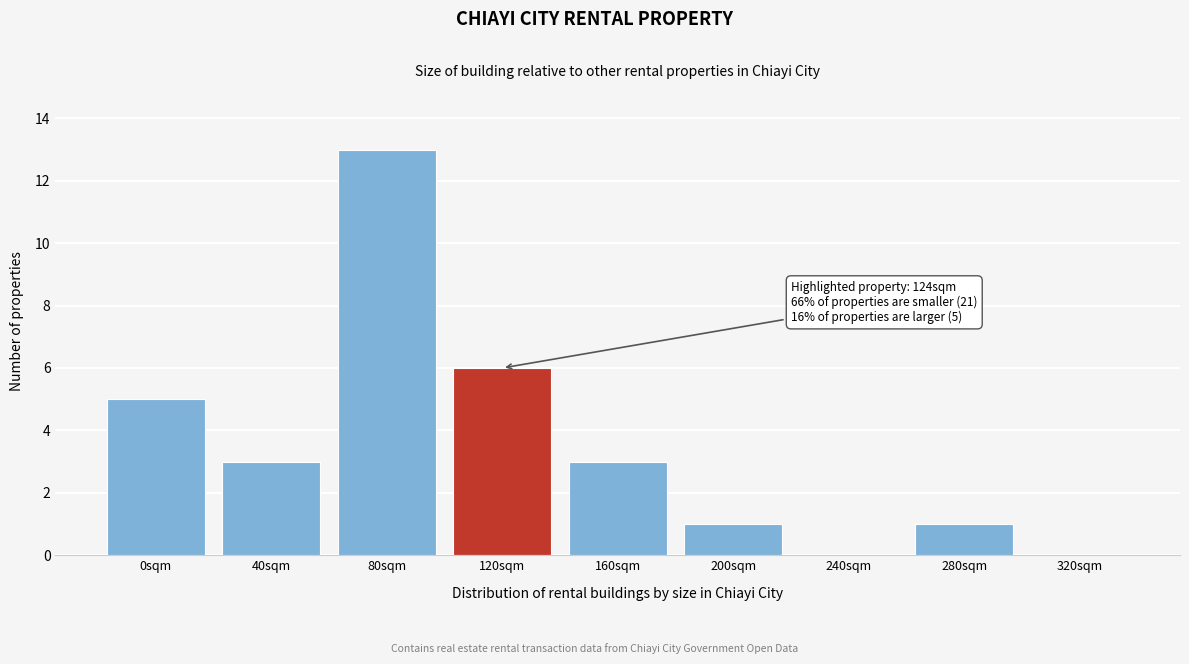

Reading right to left, extract all data points from this chart.

320sqm=0	280sqm=1	240sqm=0	200sqm=1	160sqm=3	120sqm=6	80sqm=13	40sqm=3	0sqm=5